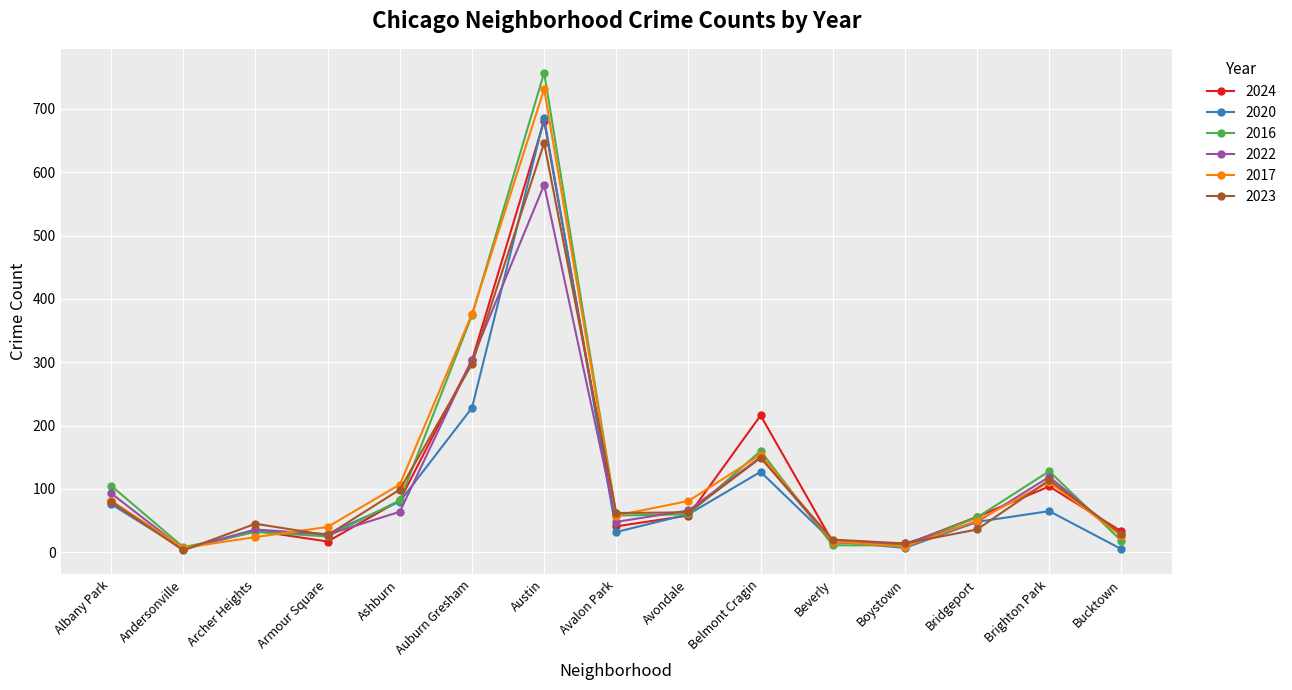

What is the highest value of the 2016 series?

757